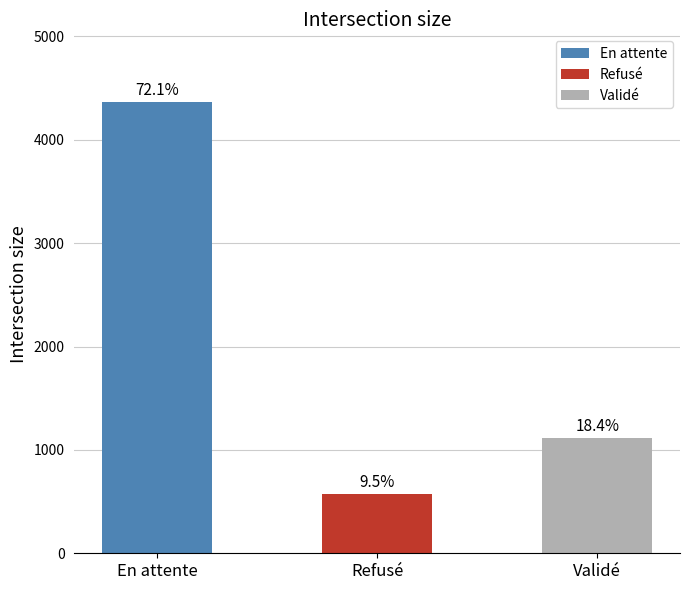

Reading left to right, what are all the values shown in this chart?

4366	574	1112